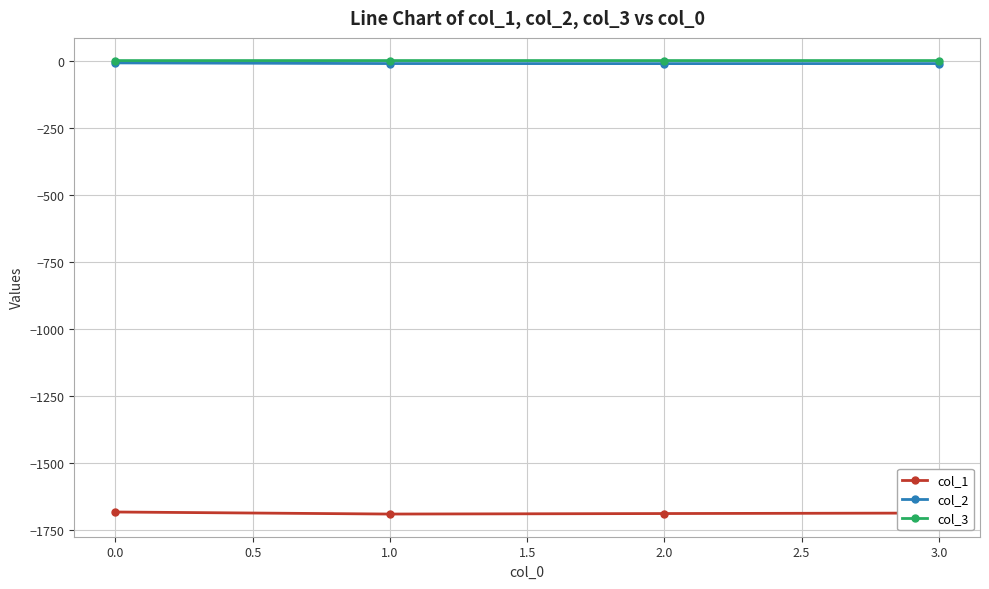

What is the value of the col_1 point at the 3rd from the left?

-1688.9